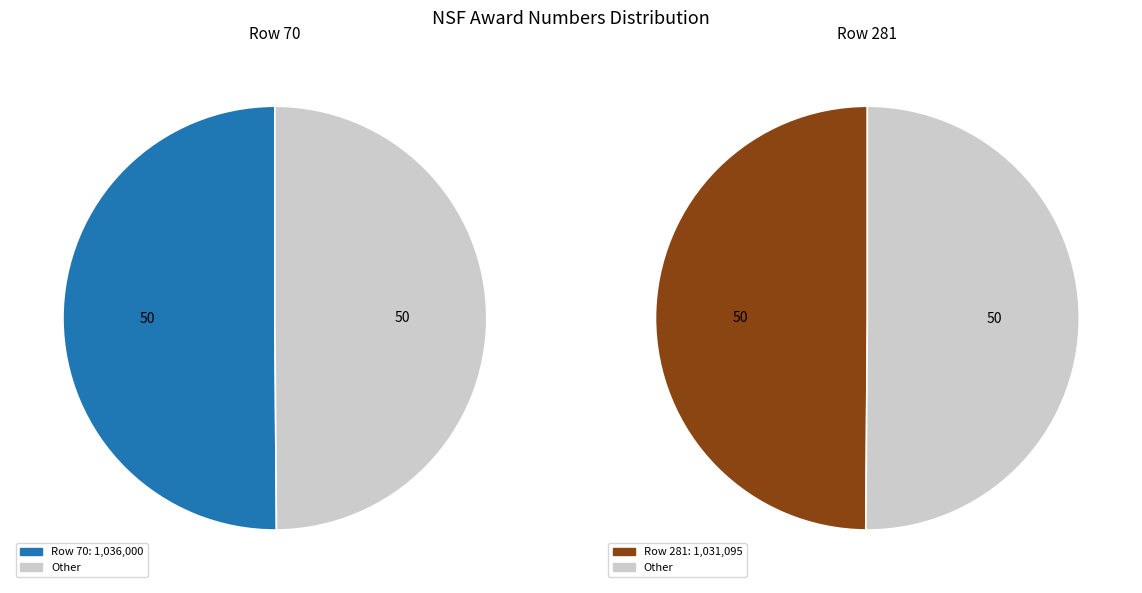

Rank the categories by value from lowest to highest.

281, 70